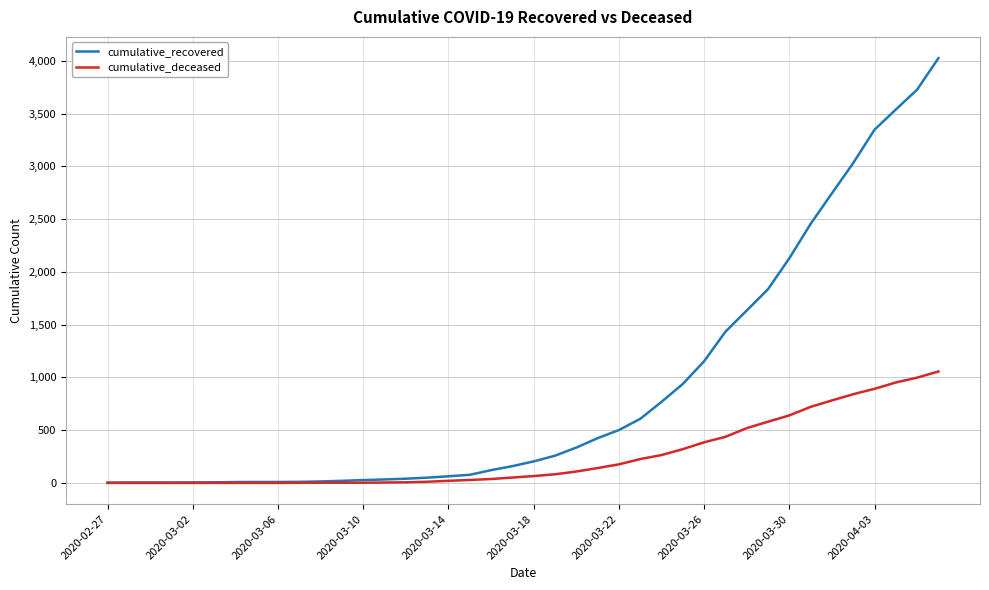

Which series has the largest range (max minus min)?

cumulative_recovered